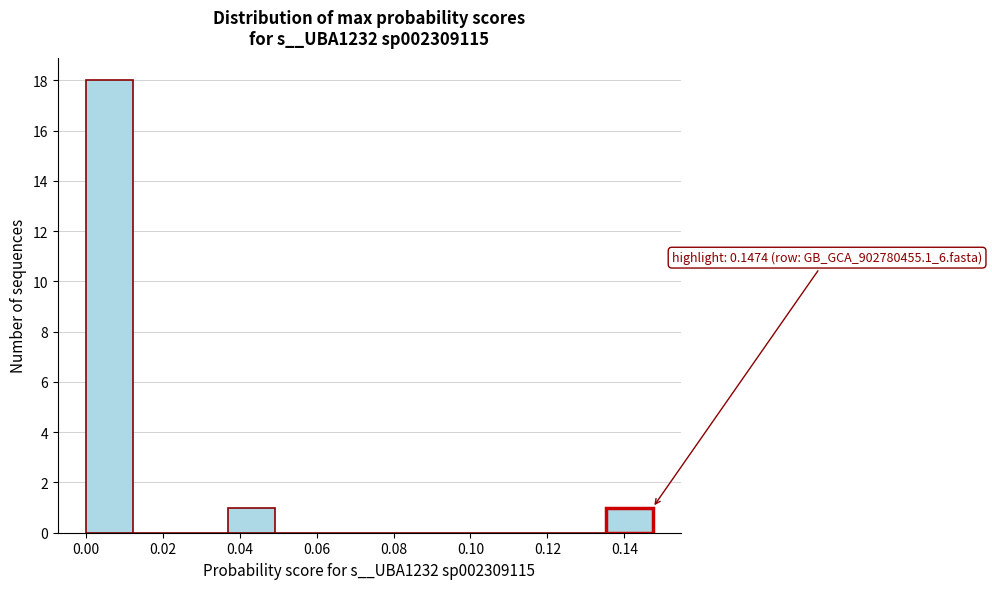

Over which range of the x-axis is the bar tallest?

0.000 to 0.012